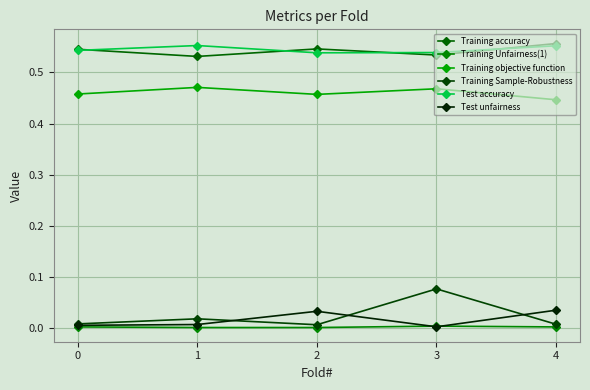

At which category does Training objective function reach its first local valley?

2